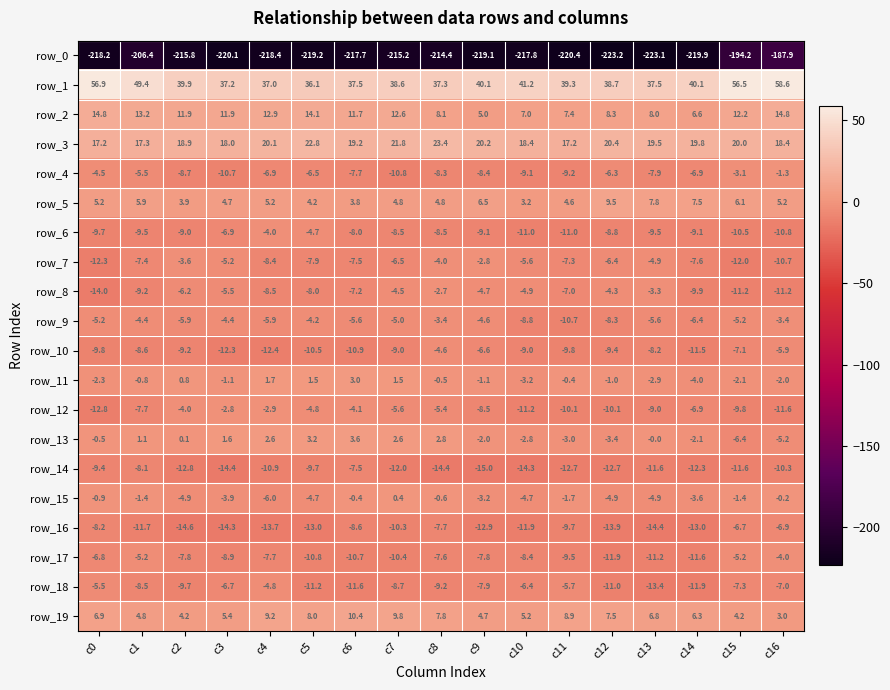

Where is row_15 nearest to the value -2?

c11